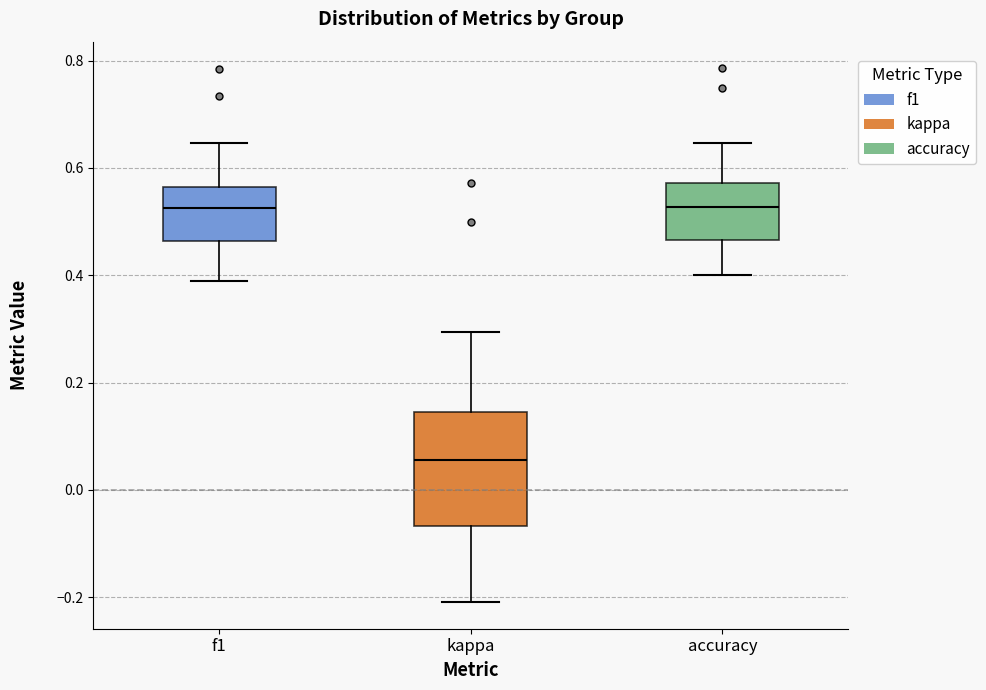

Reading left to right, read every box against the y-axis: the position of its median line, the range the box covers, and the ends of its whiskers. The values are not printed on the chart, so give them approximately, as read against the axis.

f1: median 0.52, box 0.46 to 0.56, whiskers 0.38 to 0.64
kappa: median 0.06, box -0.06 to 0.14, whiskers -0.20 to 0.30
accuracy: median 0.52, box 0.46 to 0.58, whiskers 0.40 to 0.64